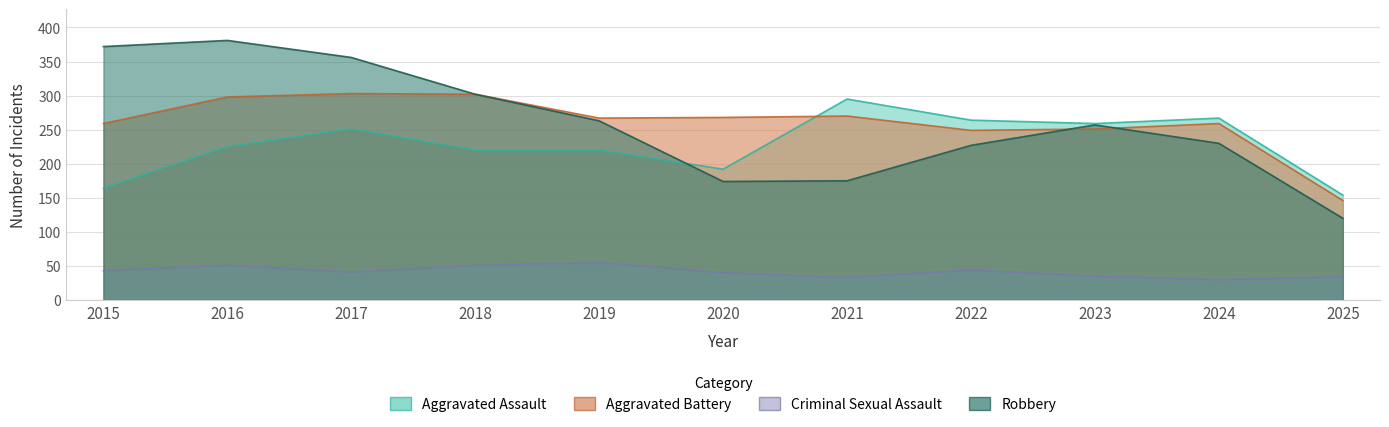

Where do Robbery and Aggravated Battery first cross each other?

2022 and 2023